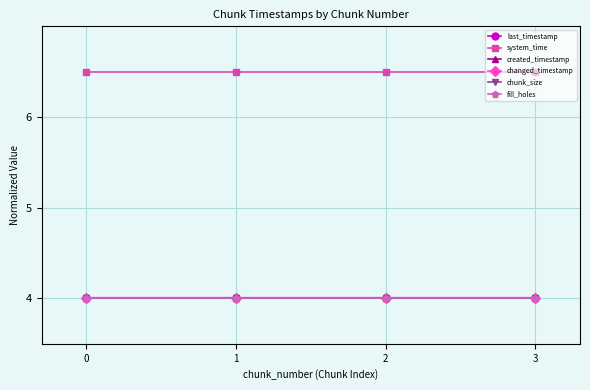

Which series changed the most between 1 and 2?

created_timestamp